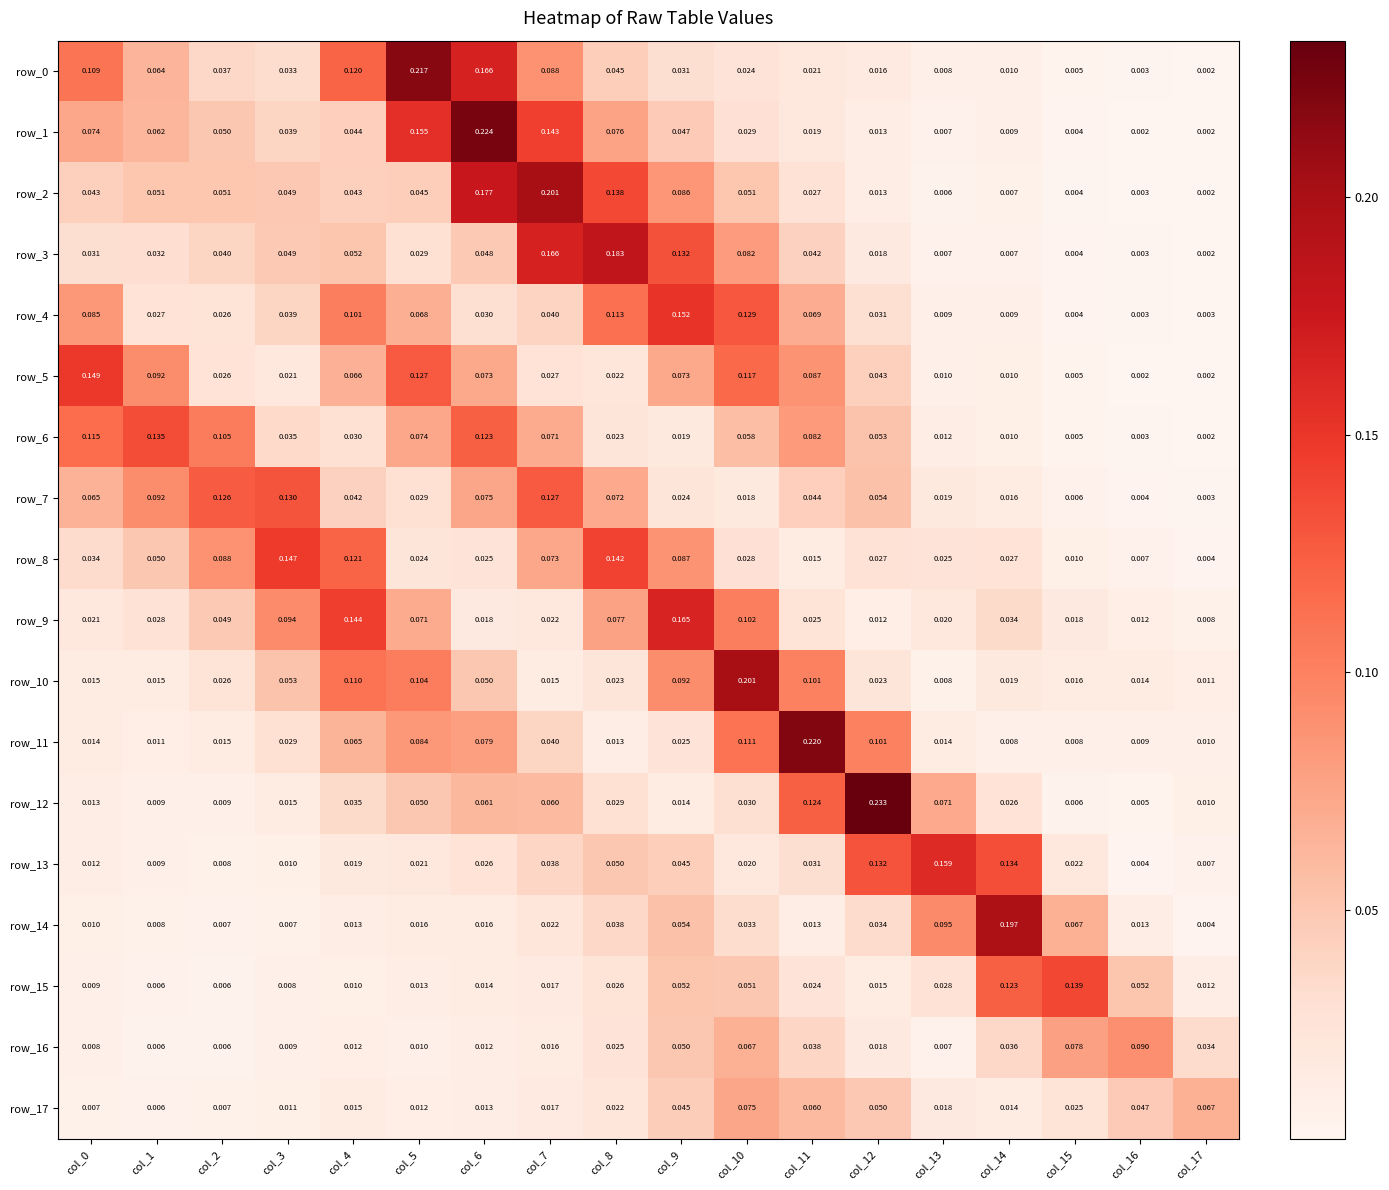

Is the value of row_14 at col_0 greater than the value of row_2 at col_14?

Yes